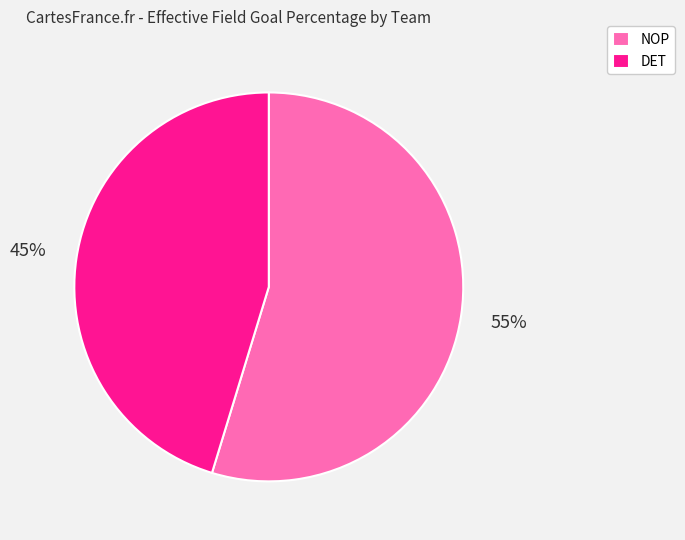

To the nearest percent, what is the combined percentage of NOP and DET?

100%